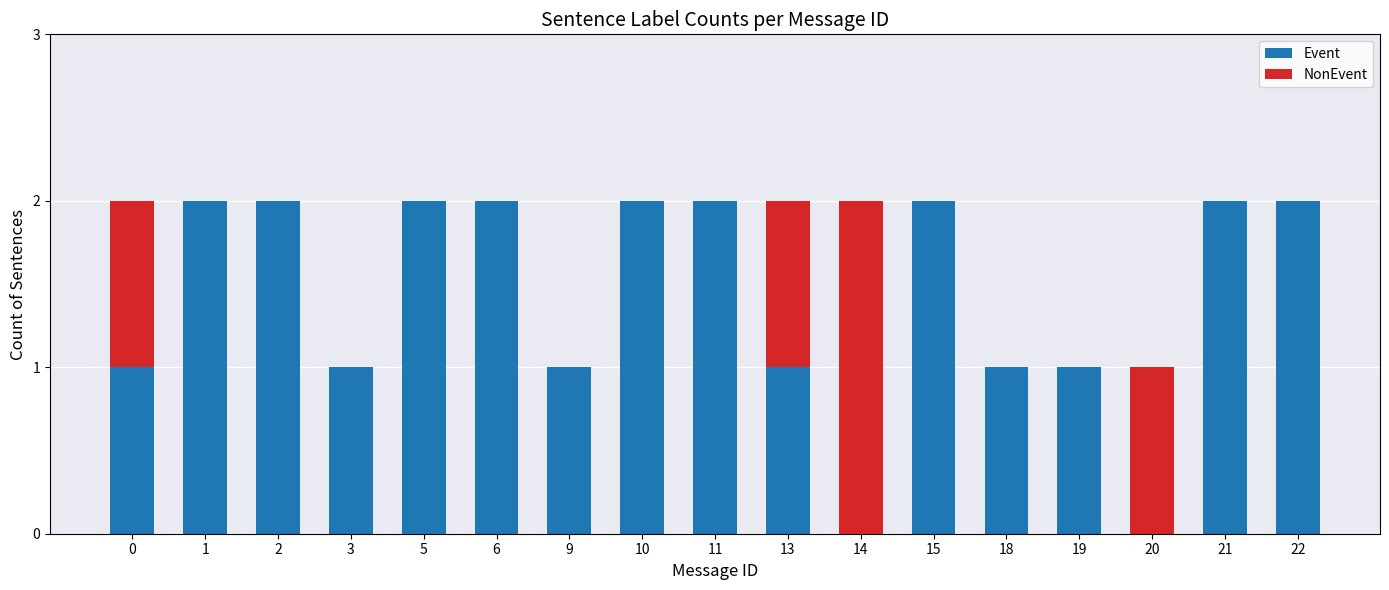

The value of Event at 20 is 0. True or false?

True